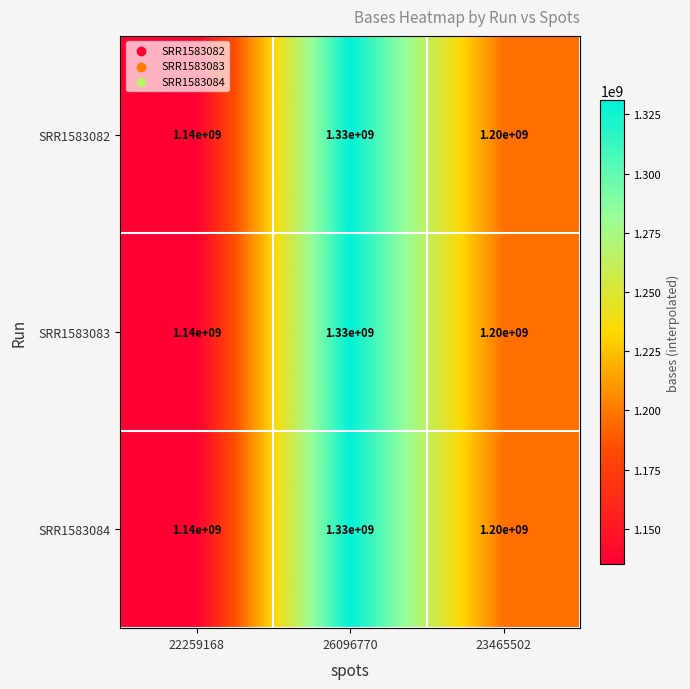

Reading right to left, list all the values displayed in this chart.

SRR1583082: 1200000000	1330000000	1140000000
SRR1583083: 1200000000	1330000000	1140000000
SRR1583084: 1200000000	1330000000	1140000000